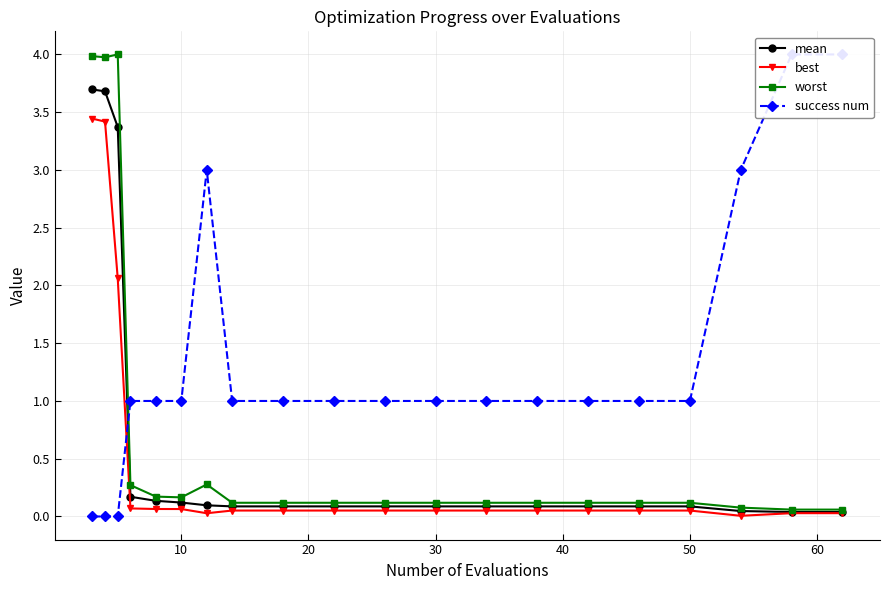

What is the highest value of the worst series?

4.0